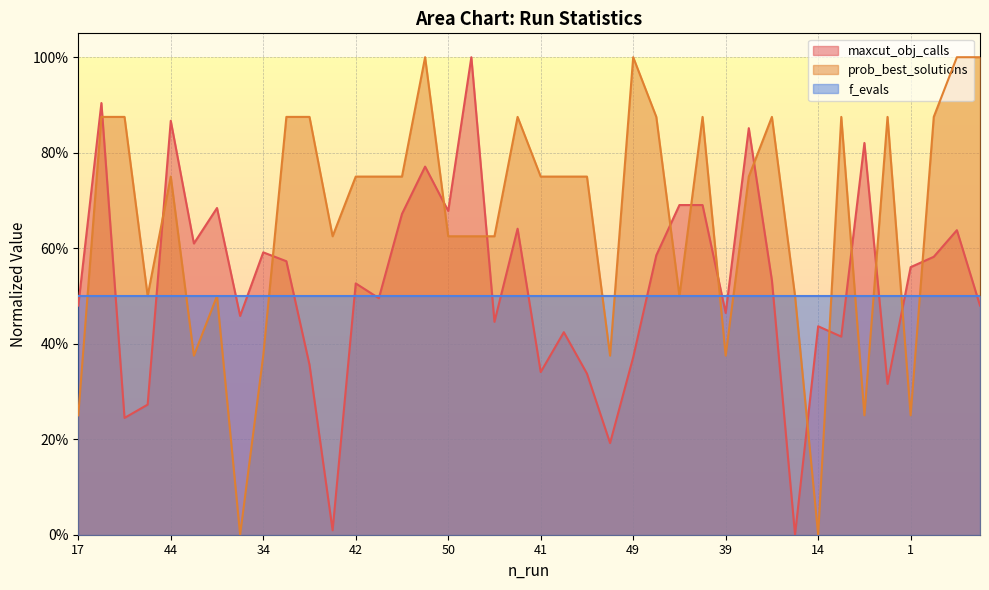

What is the label of the 20th point from the right?

41